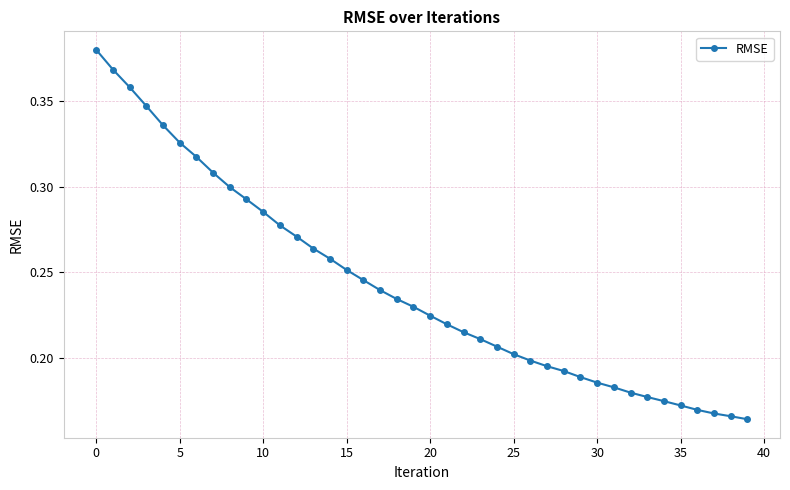

How many lines are shown in the chart?

1